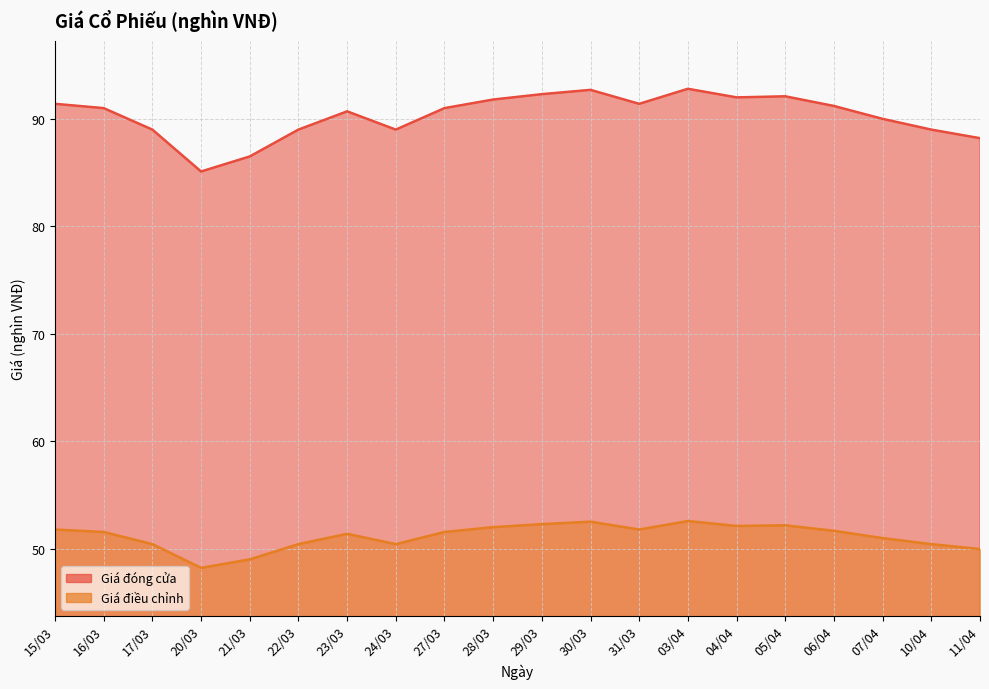

True or false: Giá điều chỉnh and Giá đóng cửa cross at least once.

False